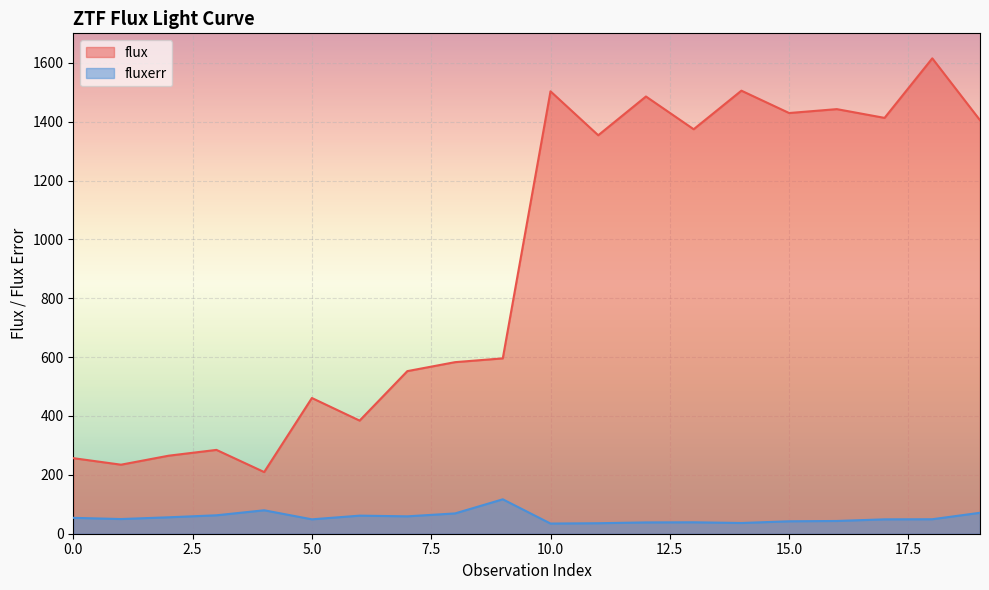

What is the value of the fluxerr point at the 16th from the left?

42.2